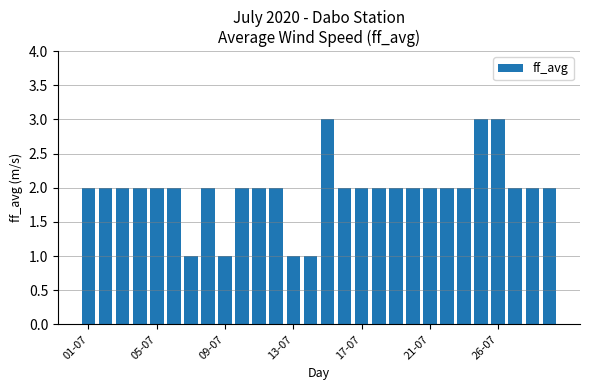

What is the greatest value displayed?

3